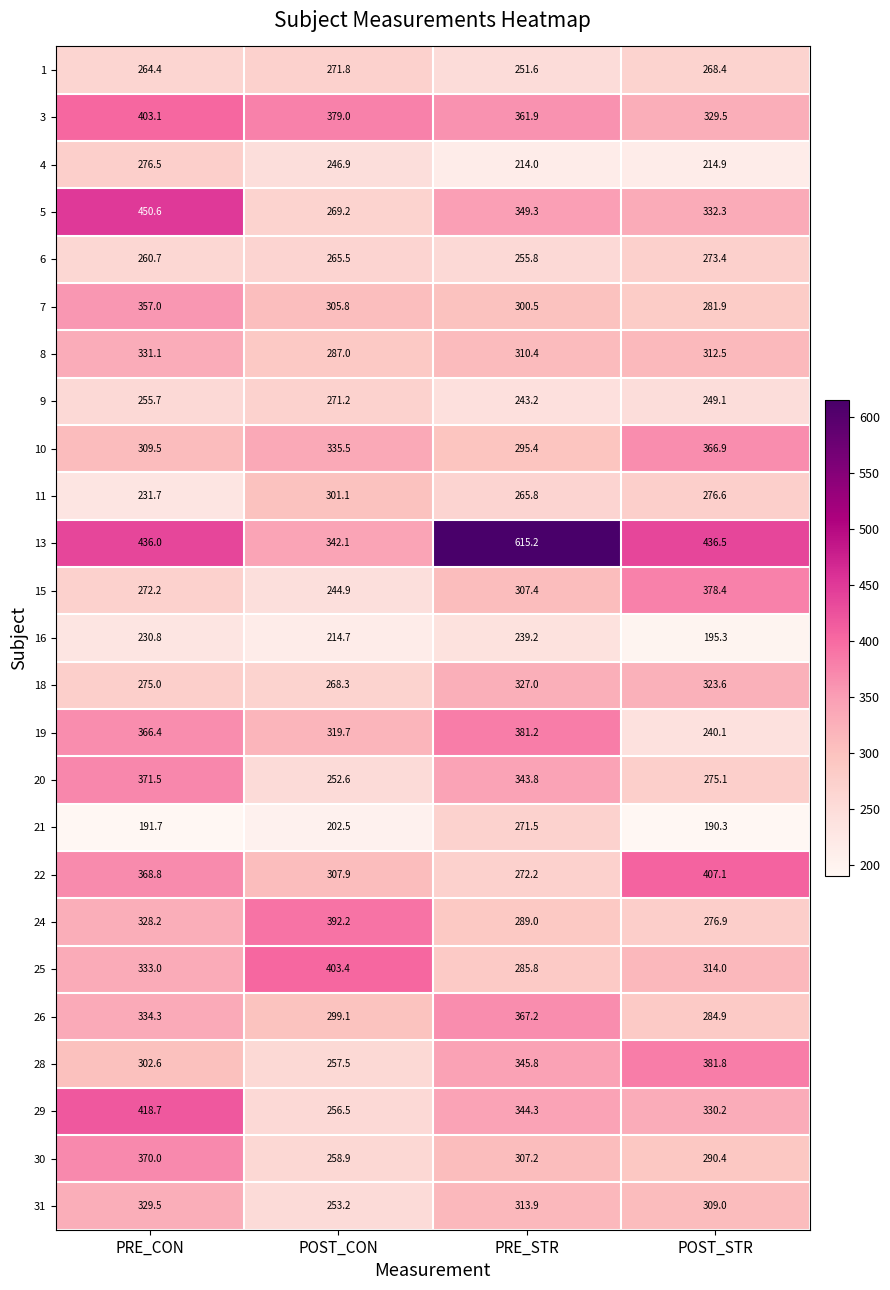

At how many categories does at least one series exceed 569?

1